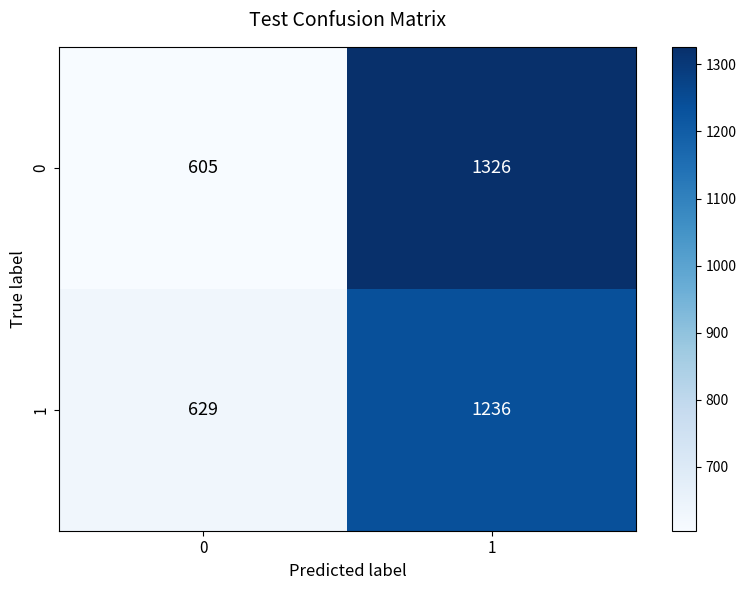

Reading left to right, list all the values displayed in this chart.

0: 605	1326
1: 629	1236